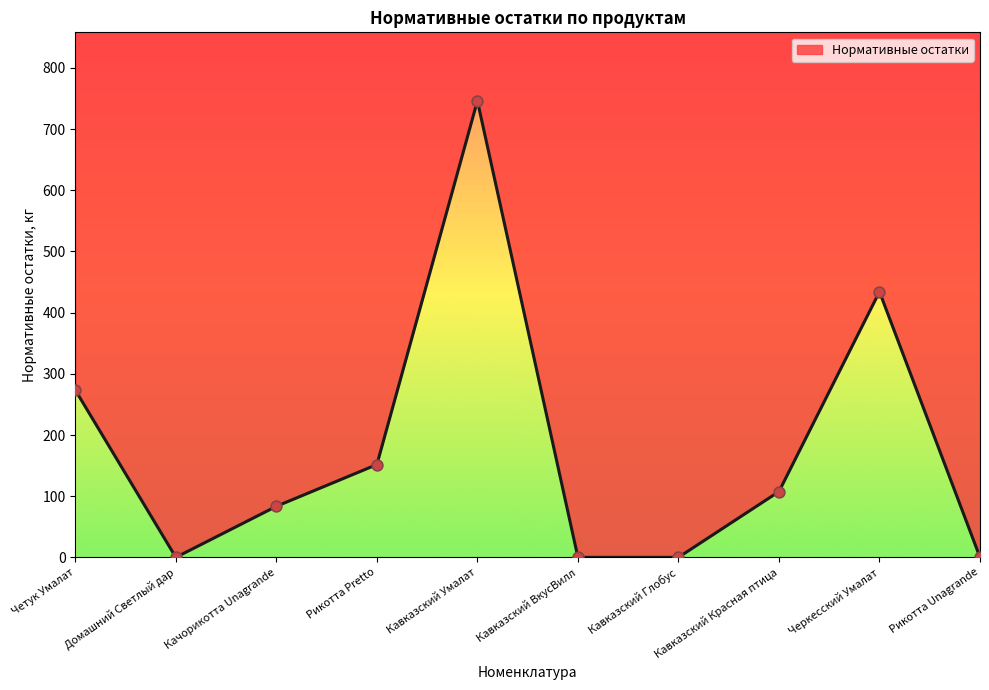

What is the ratio of the value at Четук Умалат to the value at Рикотта Pretto?

1.8